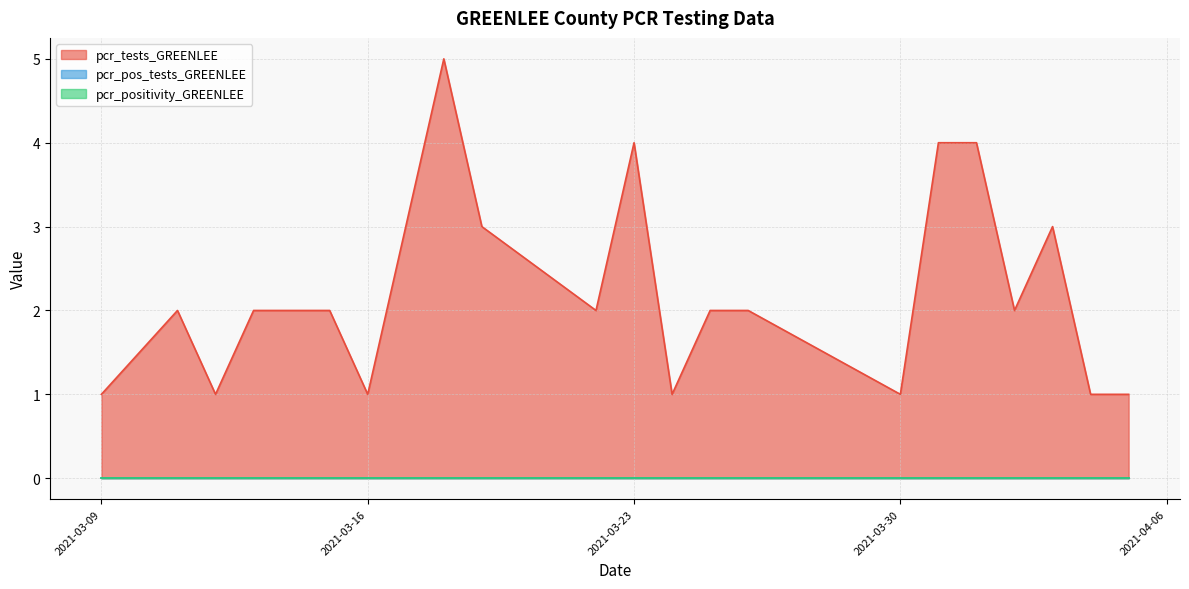

Does the chart display data point markers on the line(s)?

No